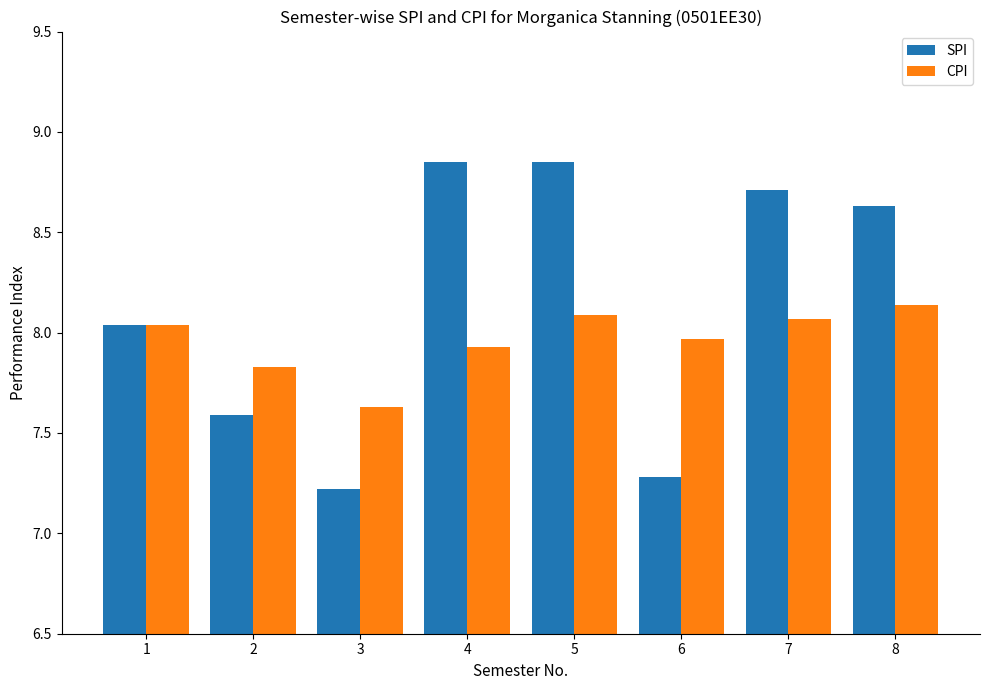

Which series has the largest range (max minus min)?

SPI